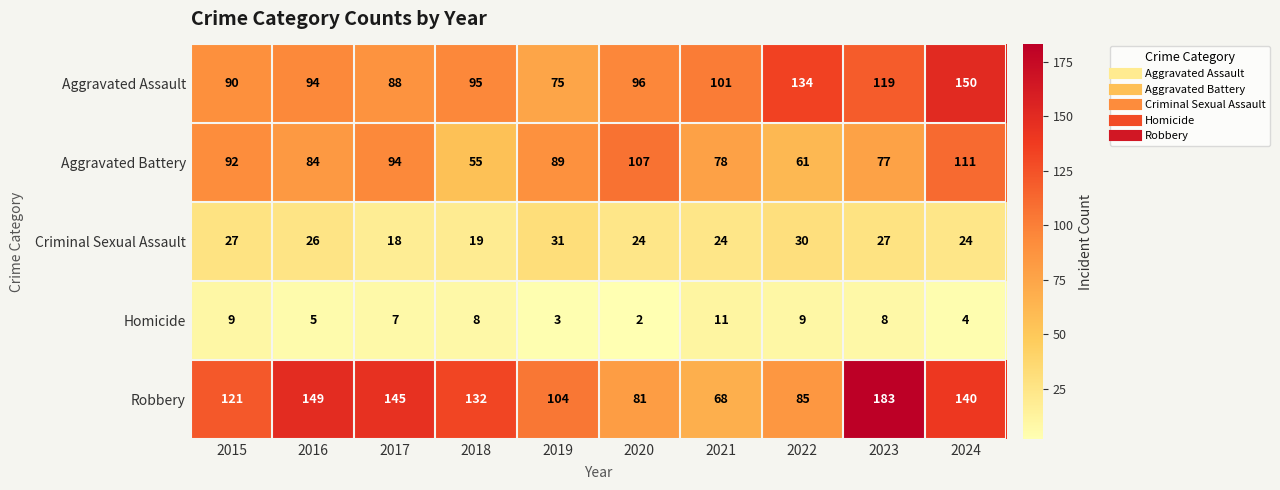

The value of Homicide at 2015 is 9. True or false?

True